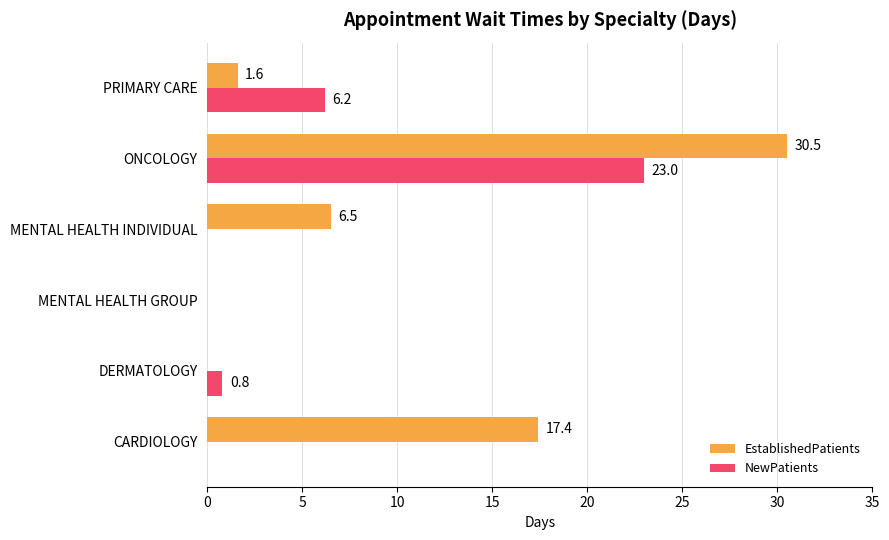

What is the maximum value for EstablishedPatients?

30.5